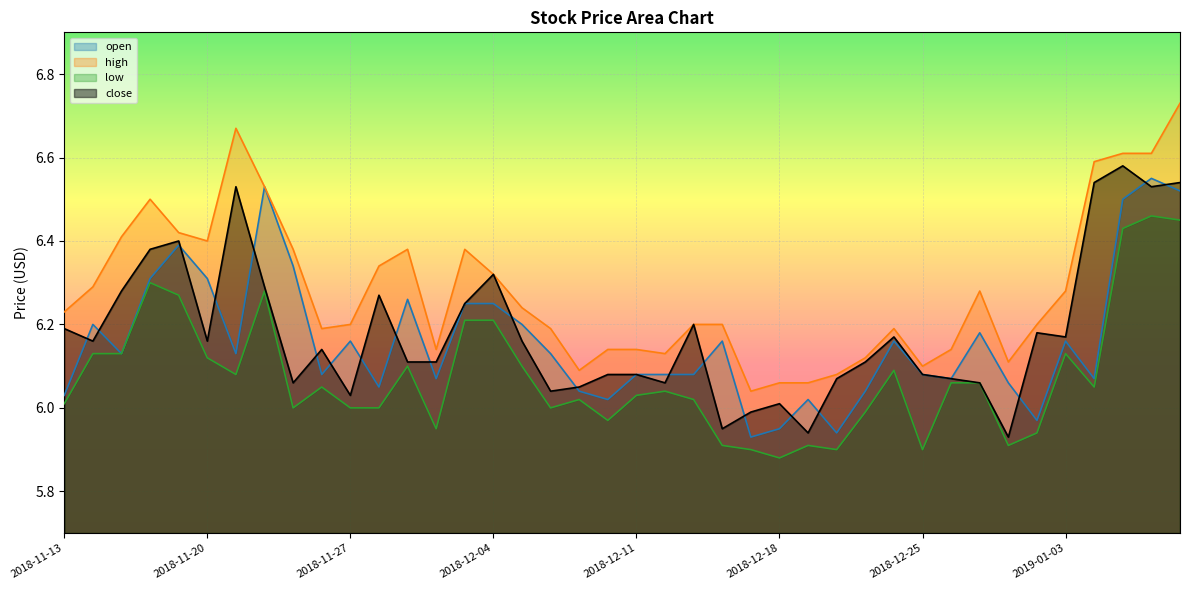

At which category does the chart reach its peak across all series?

2019-01-09